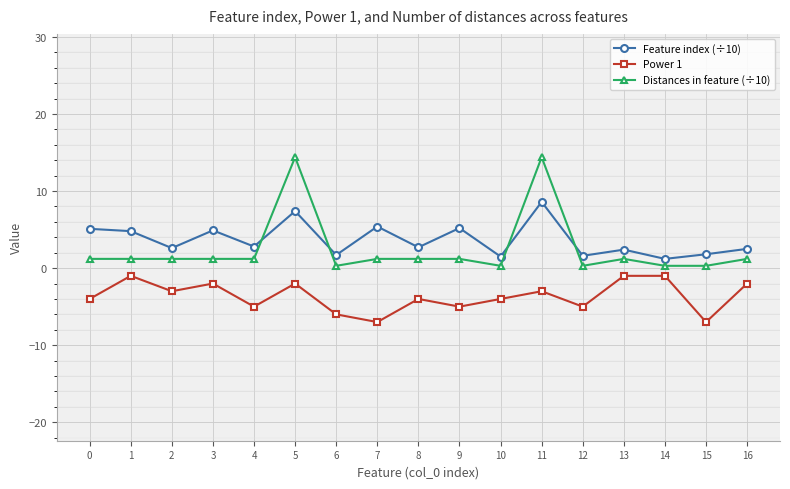

What is the value of the Distances in feature (÷10) point at the 6th from the left?

14.4